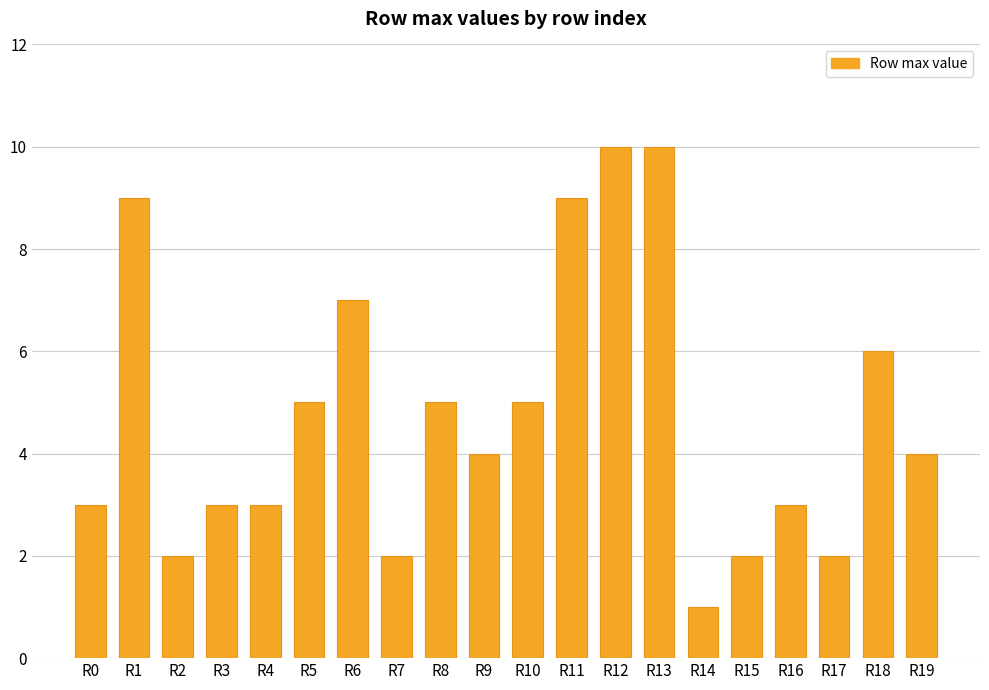

The chart shows a value of 9 at R11. True or false?

True